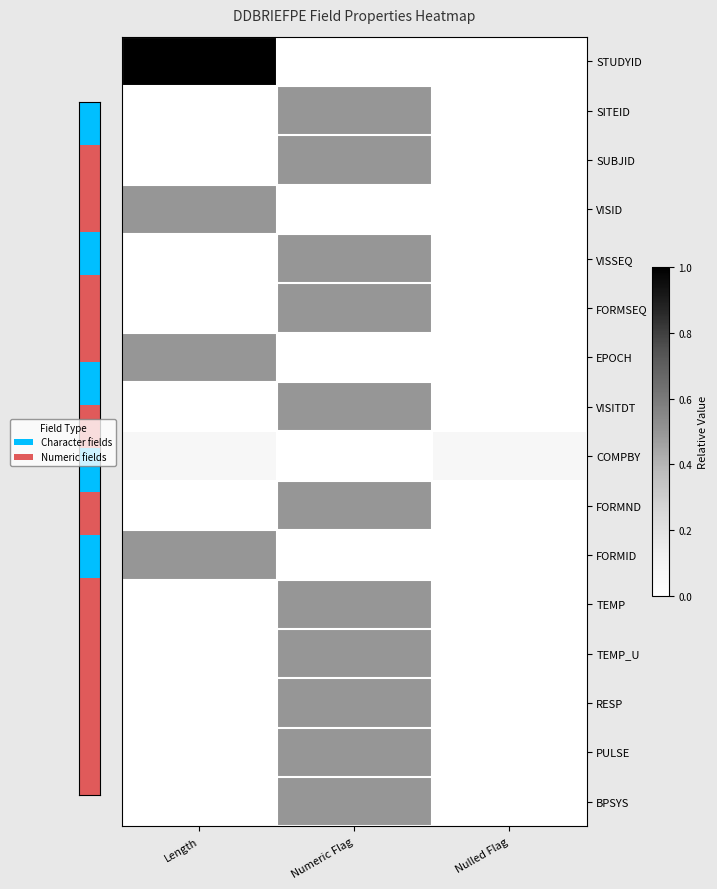

Between Length and Nulled Flag, which is larger?

Length